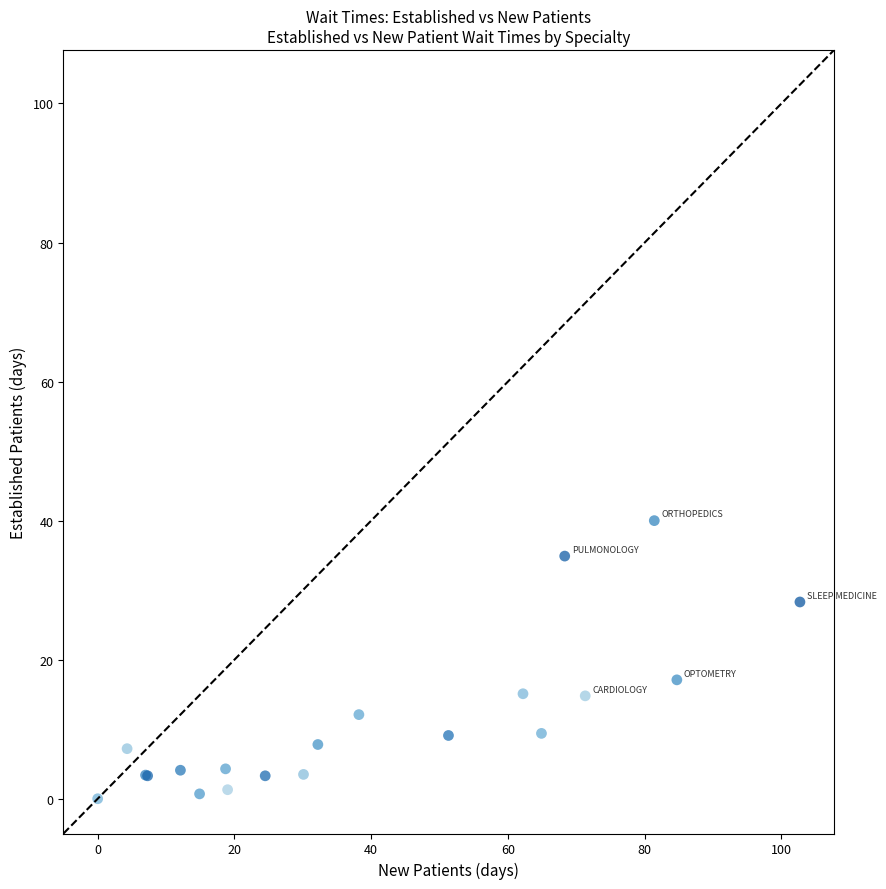

What Y value in the scatter plot is closest to 20?

17.1